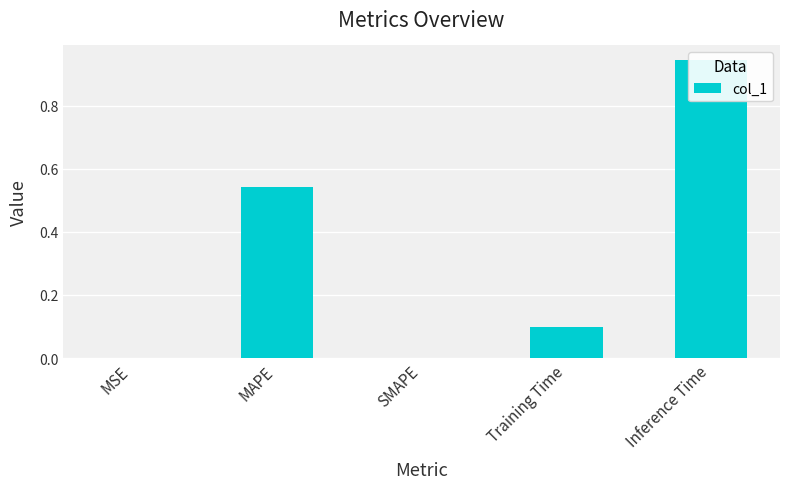

Which category has the lowest value across all series?

SMAPE